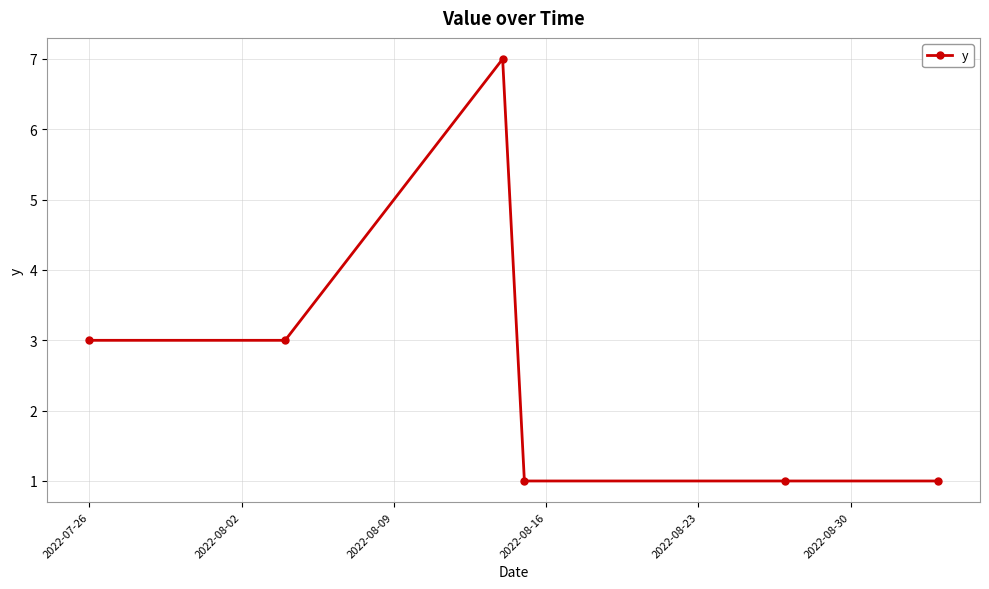

What is the value of the 4th point from the left?

1